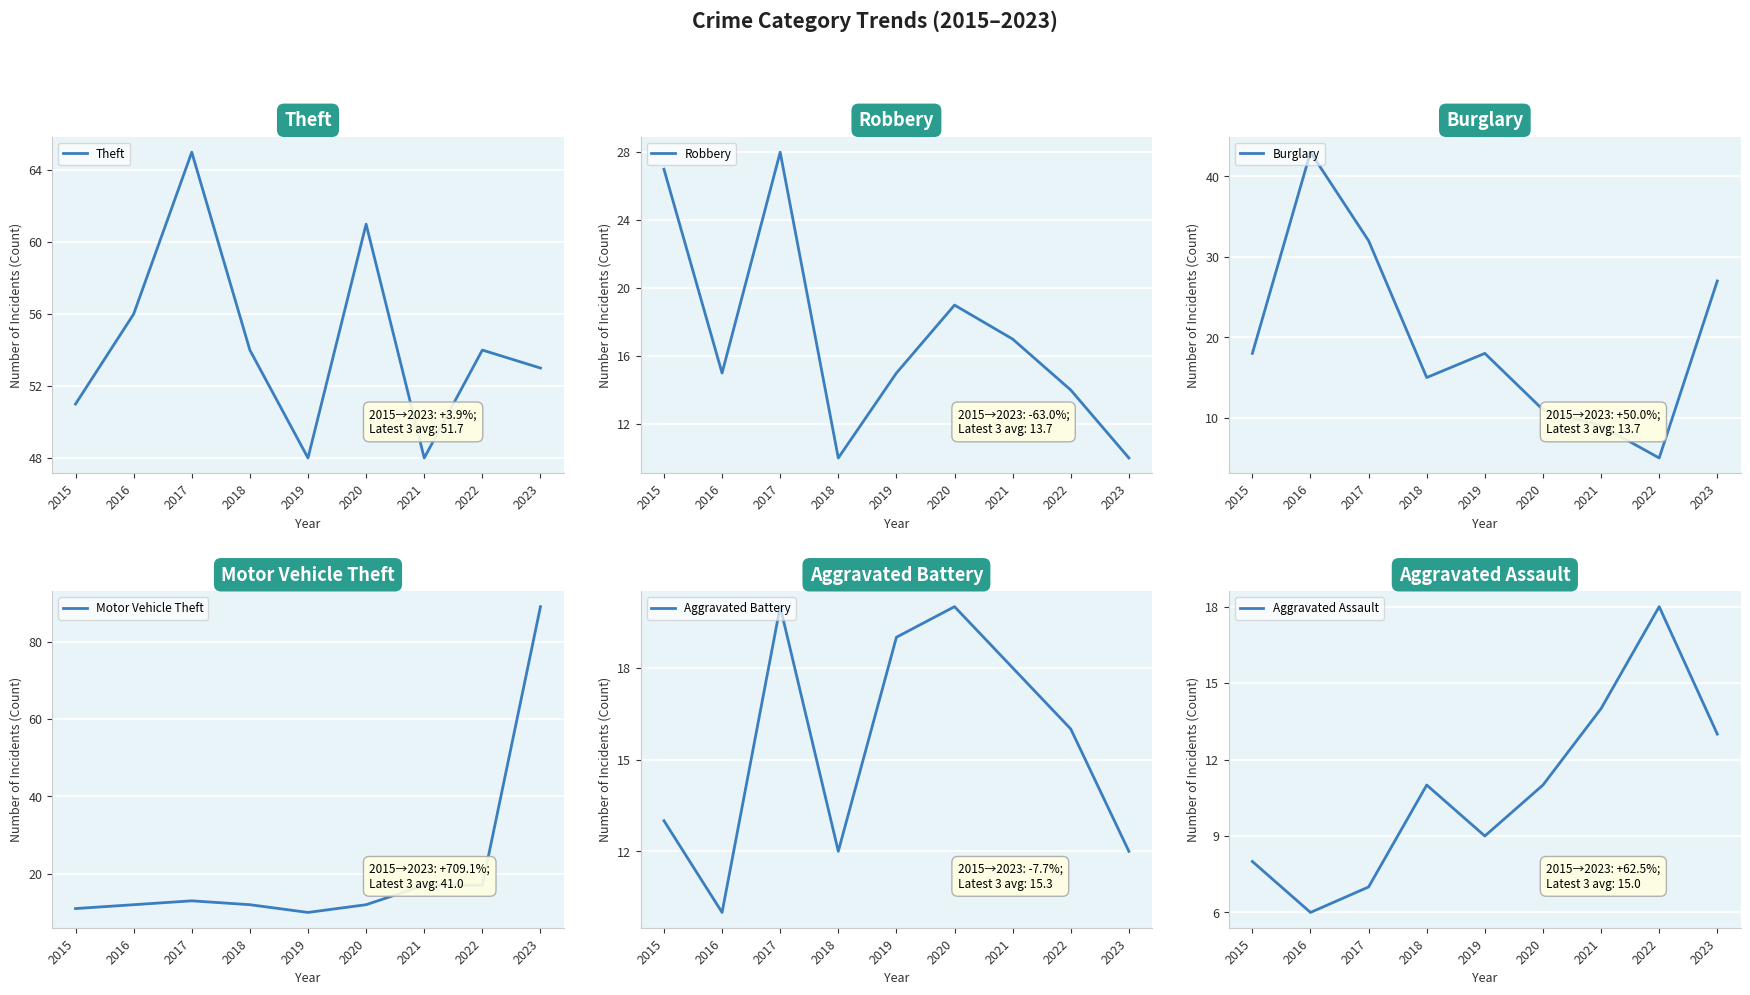

Between 2017 and 2021, which is larger?

2017